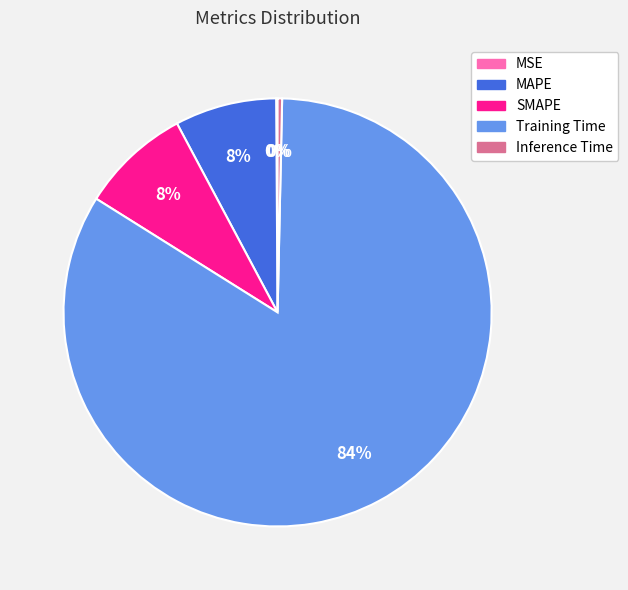

True or false: MAPE accounts for 19% of the total.

False